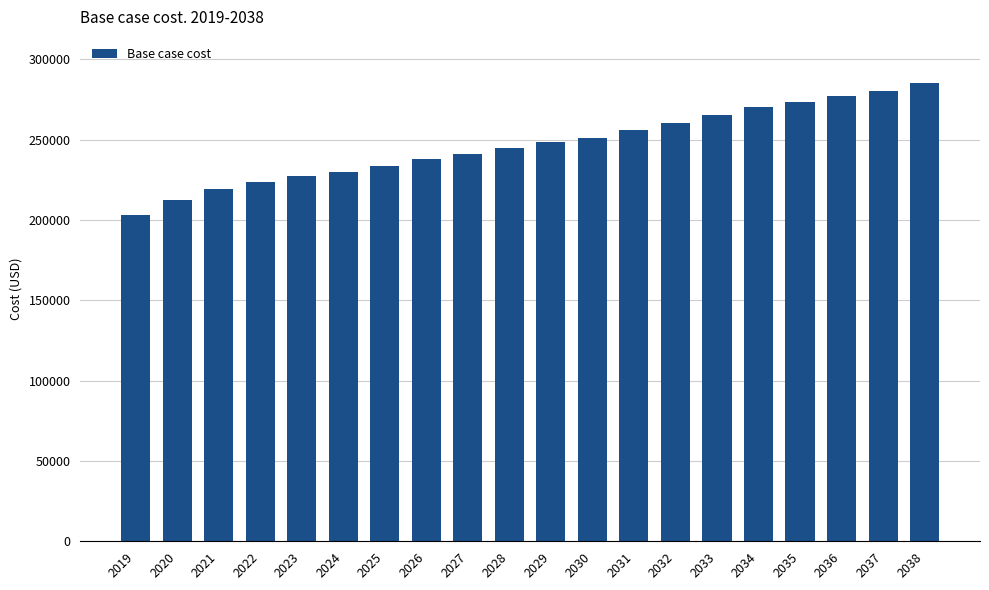

Is it true that the value at 2026 is 145961.7?

False